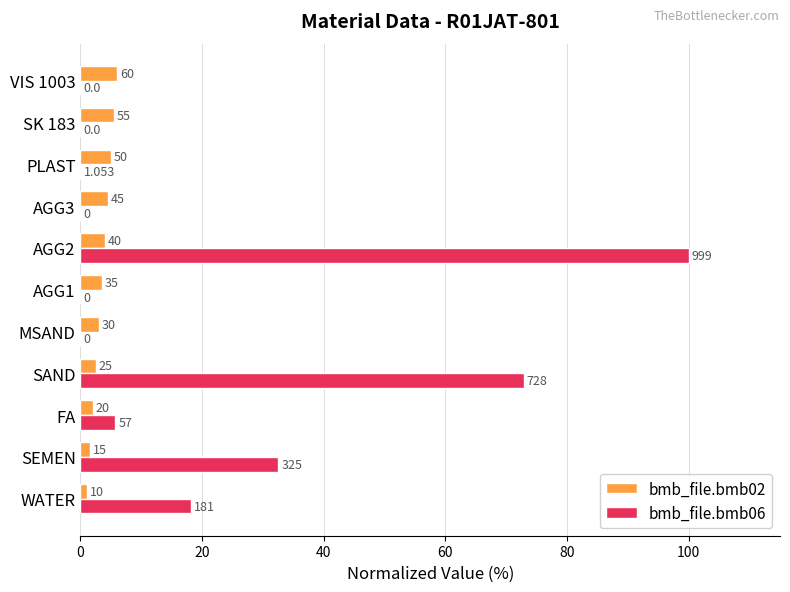

What are all the series names shown in the legend?

bmb_file.bmb02, bmb_file.bmb06